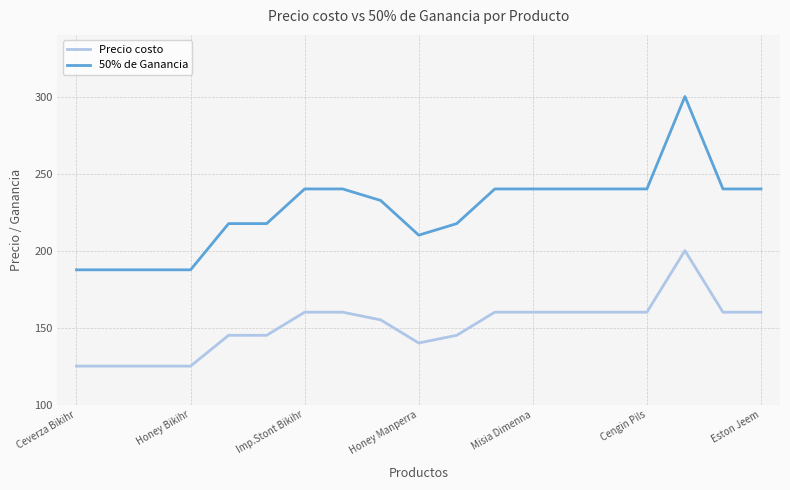

What is the highest value of the 50% de Ganancia series?

300.0